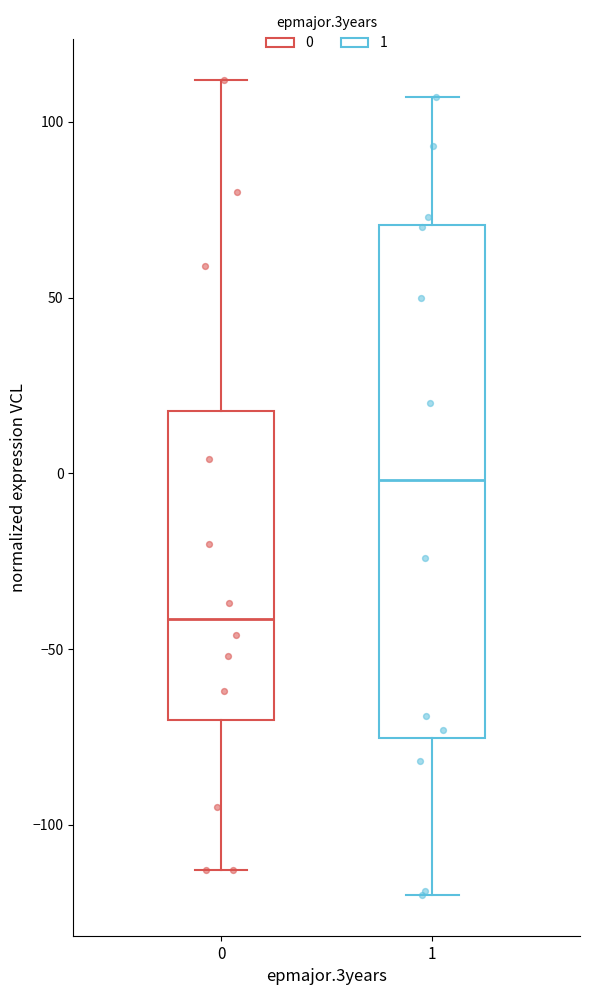

Which box's median line is the highest?

1